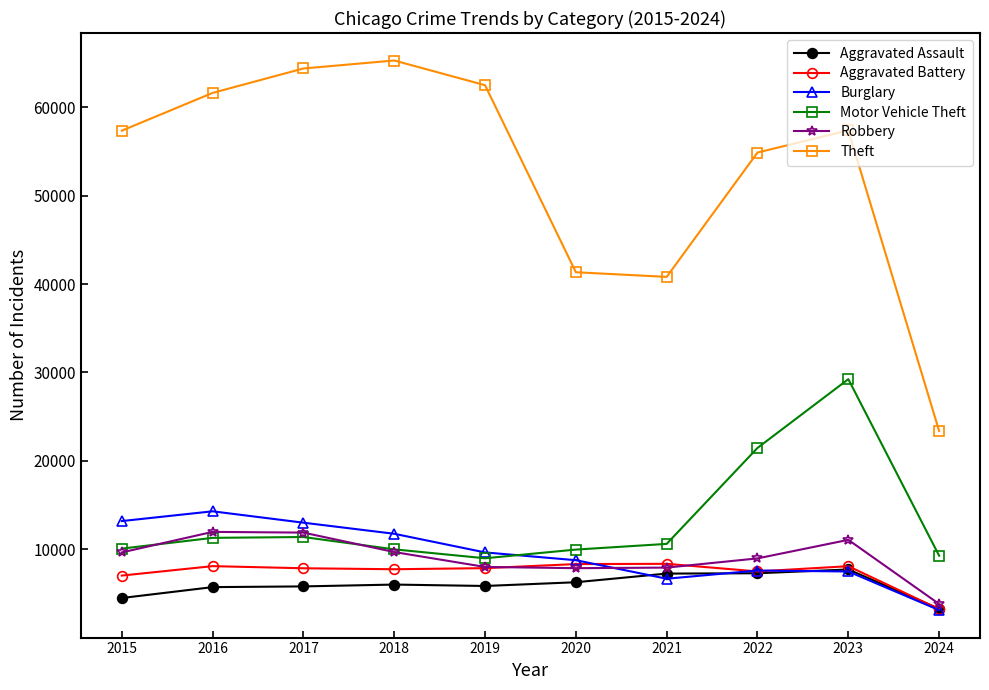

How many times do Aggravated Battery and Robbery cross each other?

2